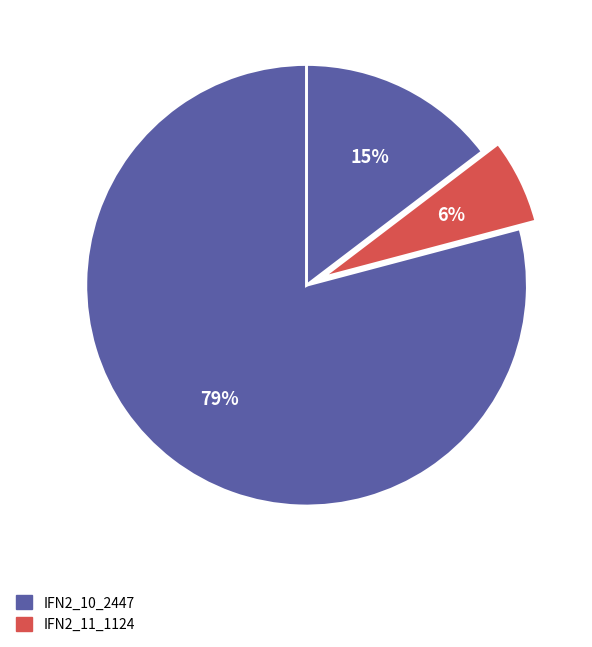

To the nearest percent, what is the difference between the largest and smallest slice percentages?

73%